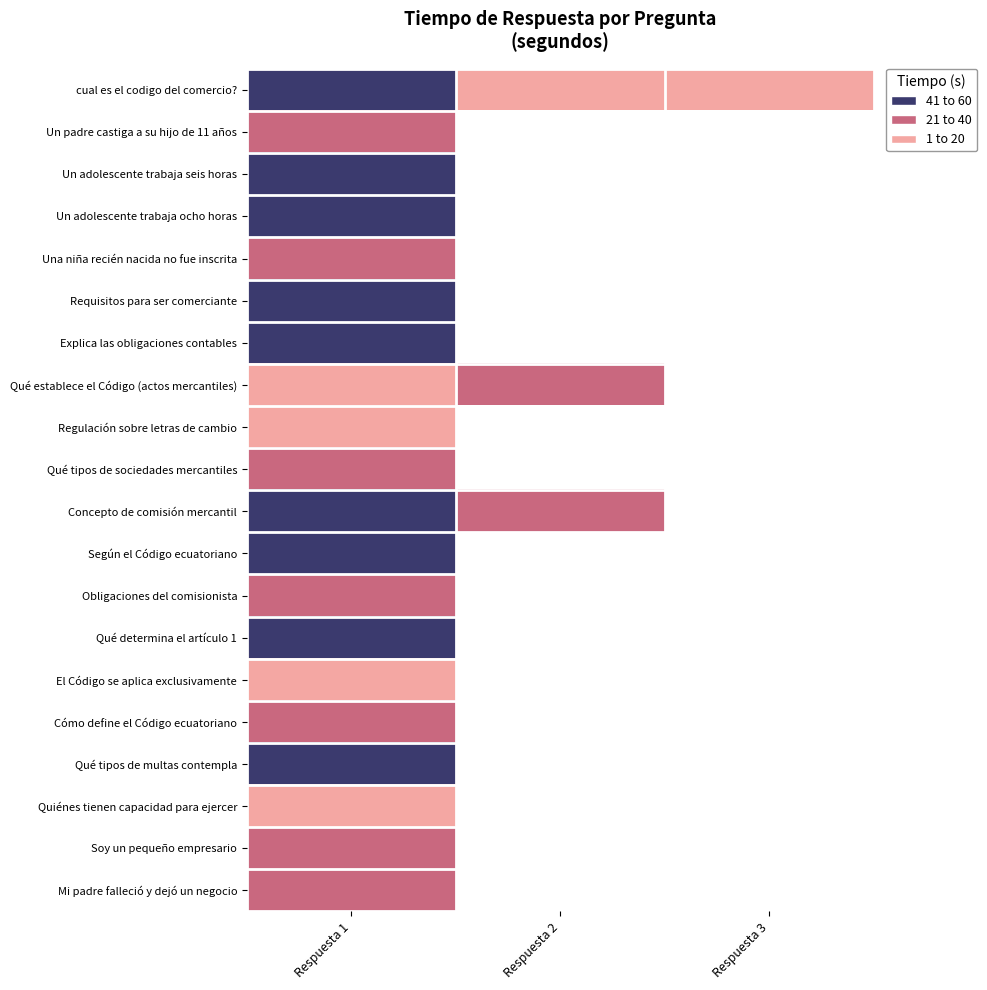

Where is Soy un pequeño empresario nearest to the value 31?

Respuesta 1